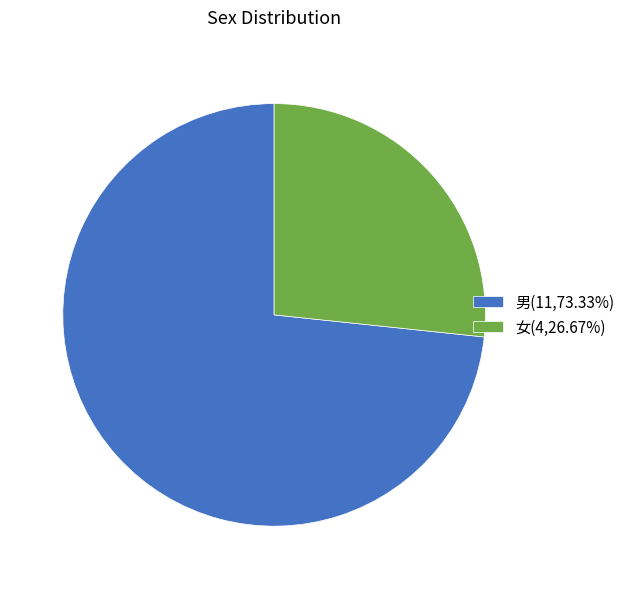

Which slice is the largest?

男